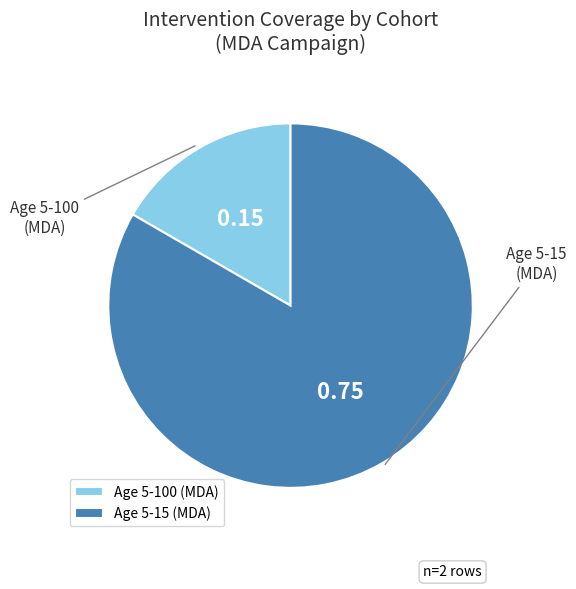

To the nearest percent, what is the difference between the Age 5-100 (MDA) and Age 5-15 (MDA) slice percentages?

67%